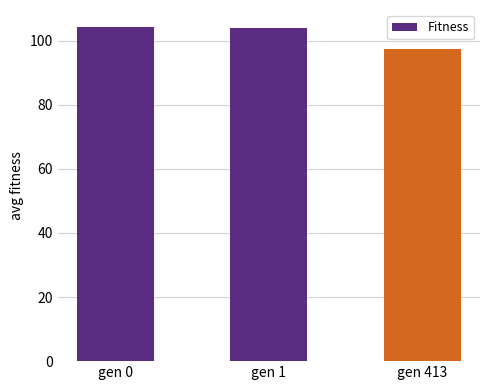

Are the bars grouped side by side (vs. stacked)?

No